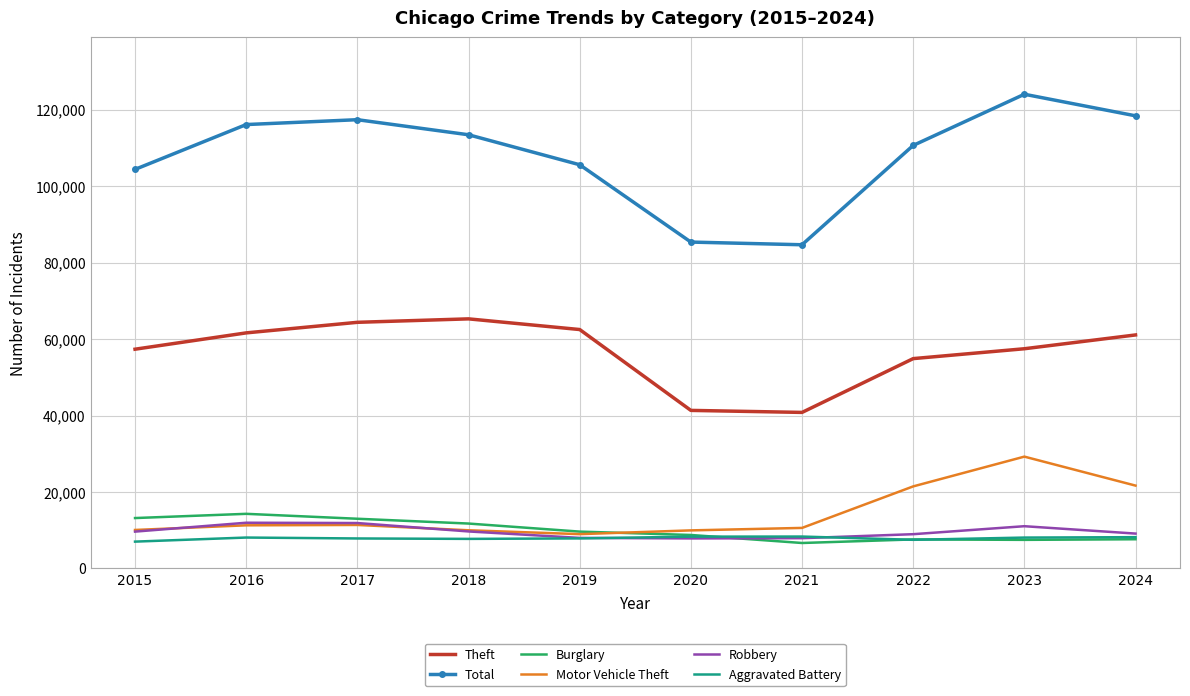

How many series are shown in this chart?

6